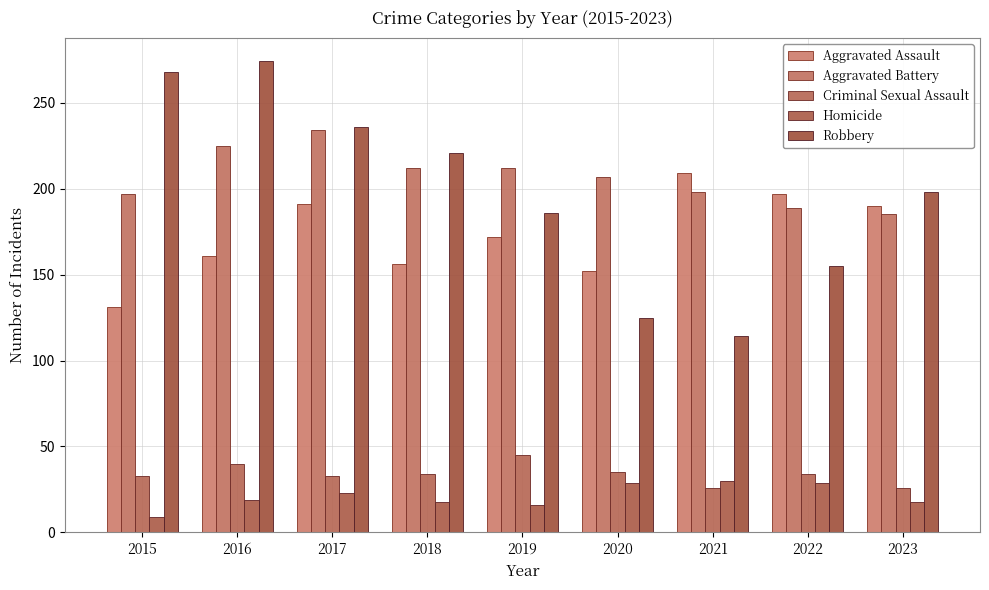

What is the minimum value for Criminal Sexual Assault?

26